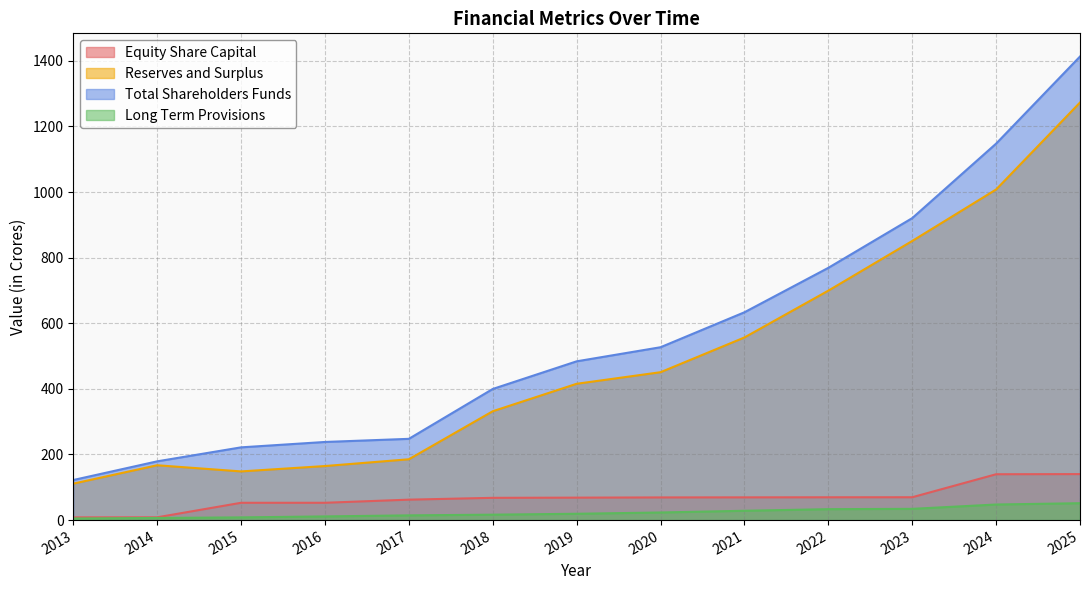

True or false: Long Term Provisions and Equity Share Capital cross at least once.

False